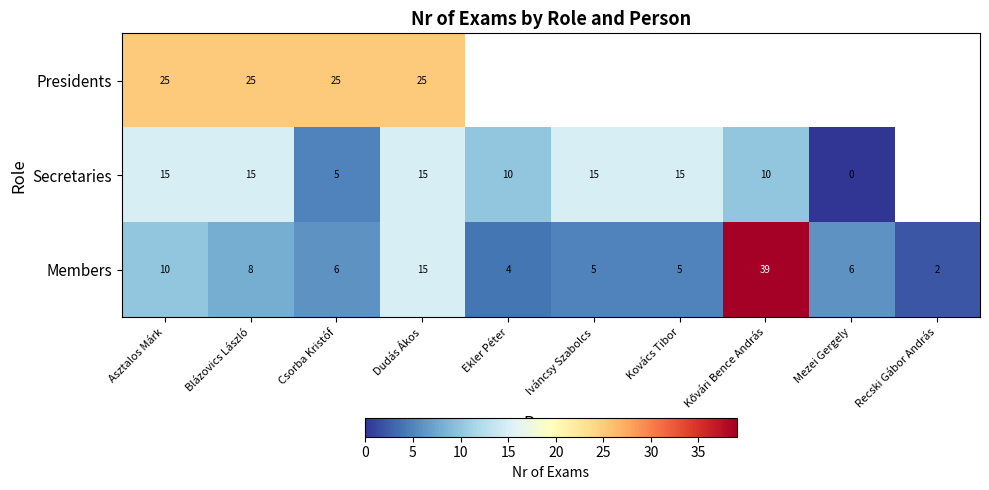

Count the number of data series in this chart.

3